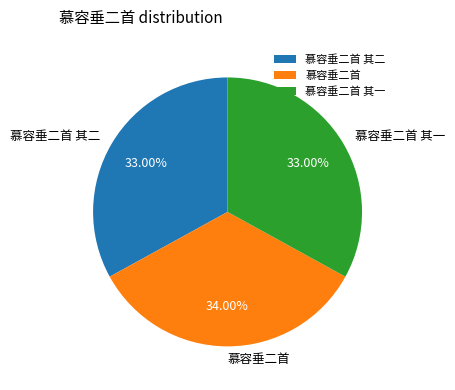

How many slices are in this pie chart?

3